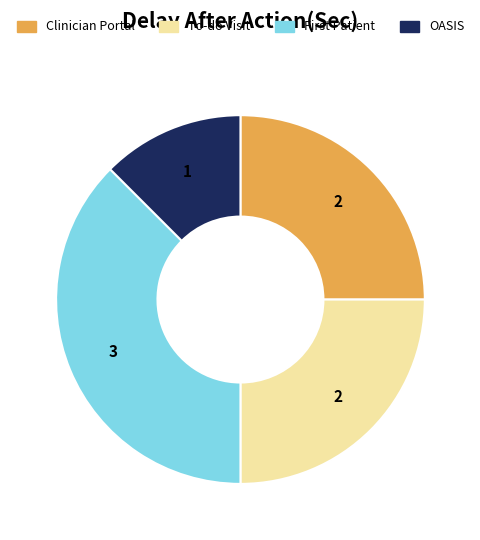

Do To-do Visit and OASIS together represent more than half of the pie?

No